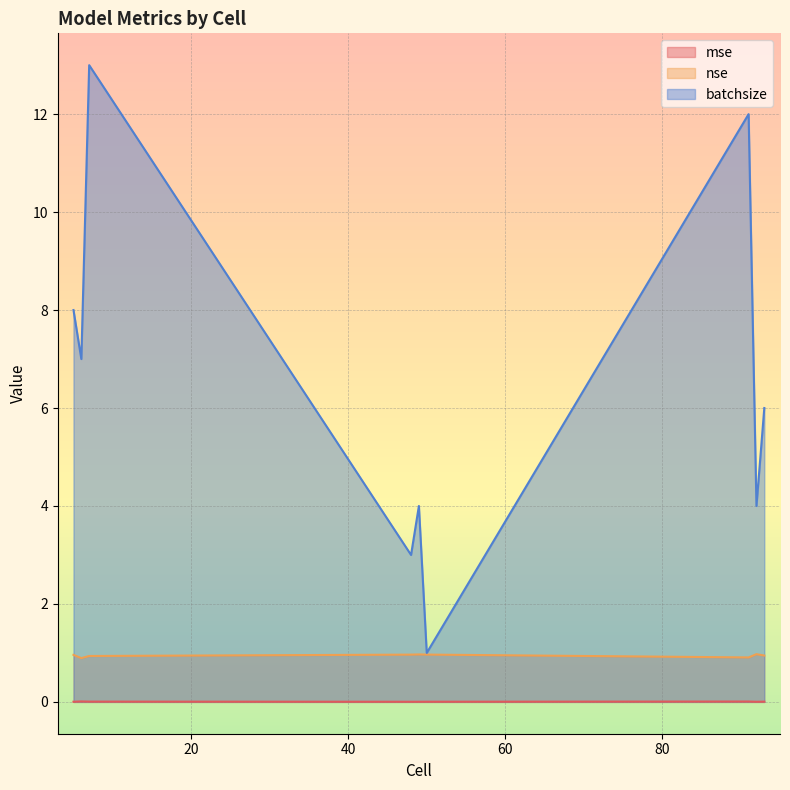

Where is the first local minimum for batchsize?

6